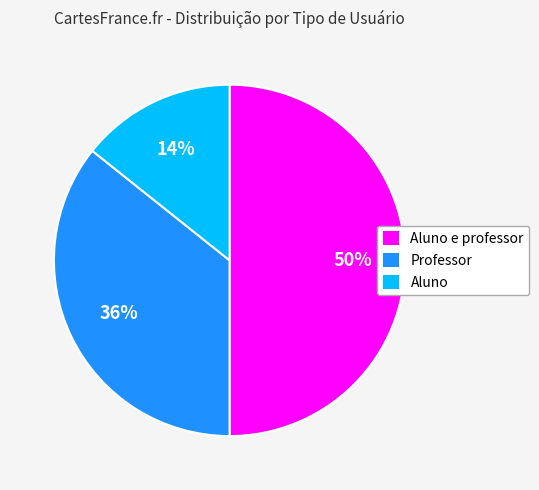

Does Professor represent more than half of the total?

No